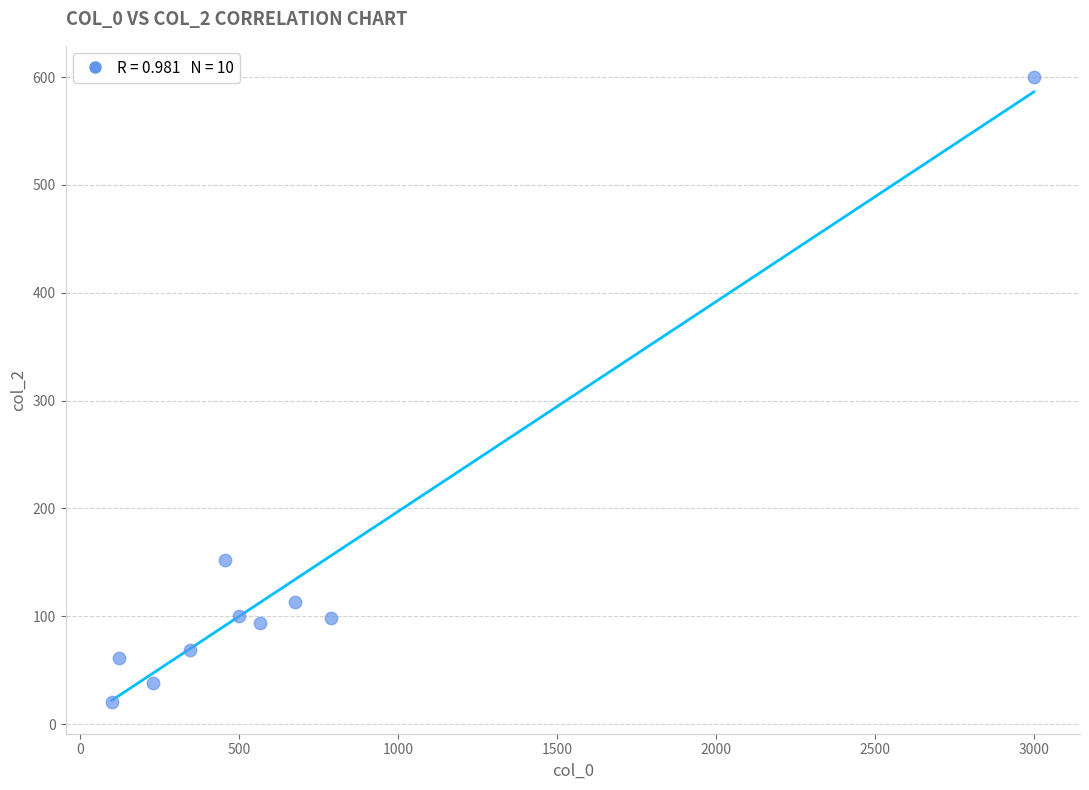

What is the average X value?

679